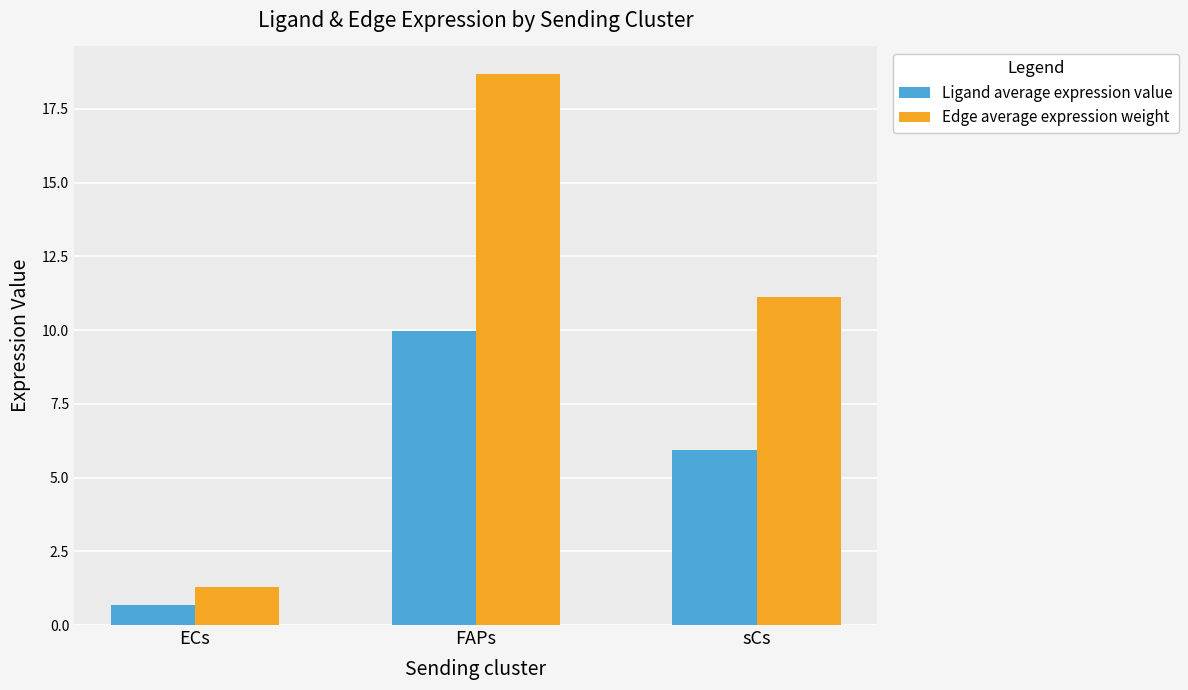

At how many categories does at least one series exceed 4?

2